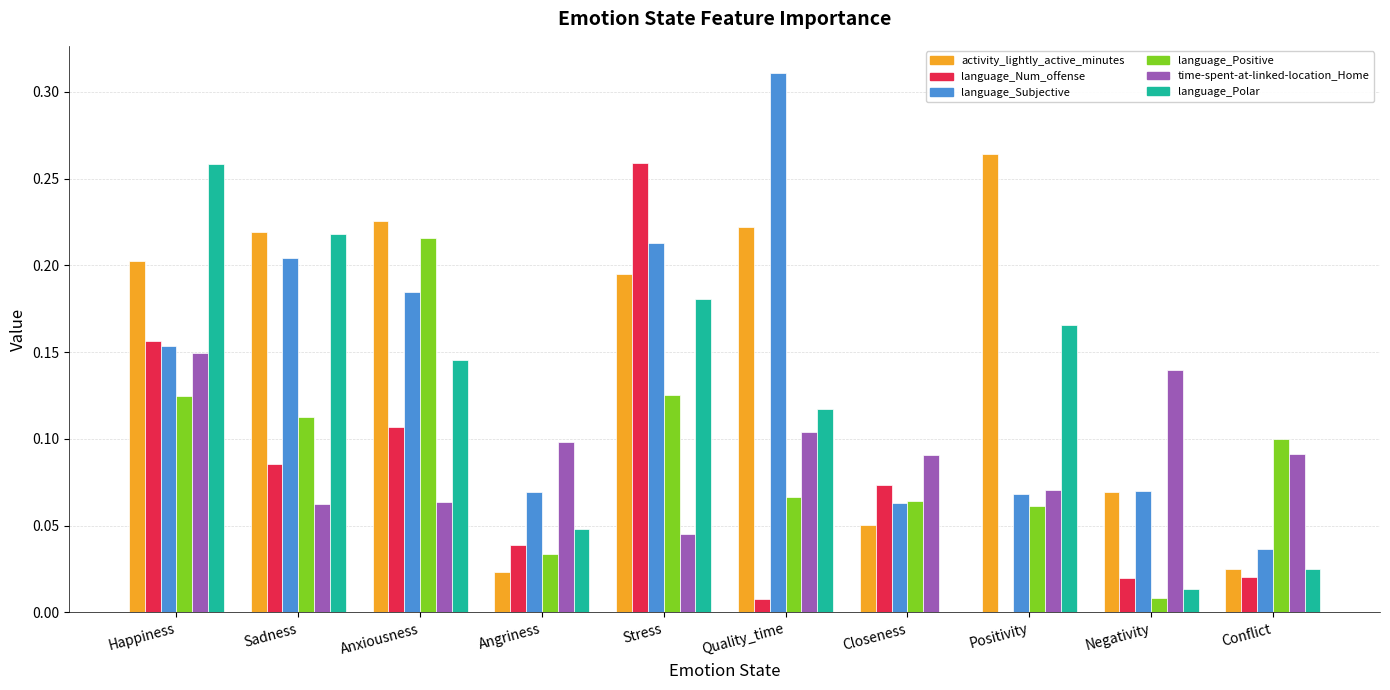

Which category has the highest value in the time-spent-at-linked-location_Home series?

Happiness